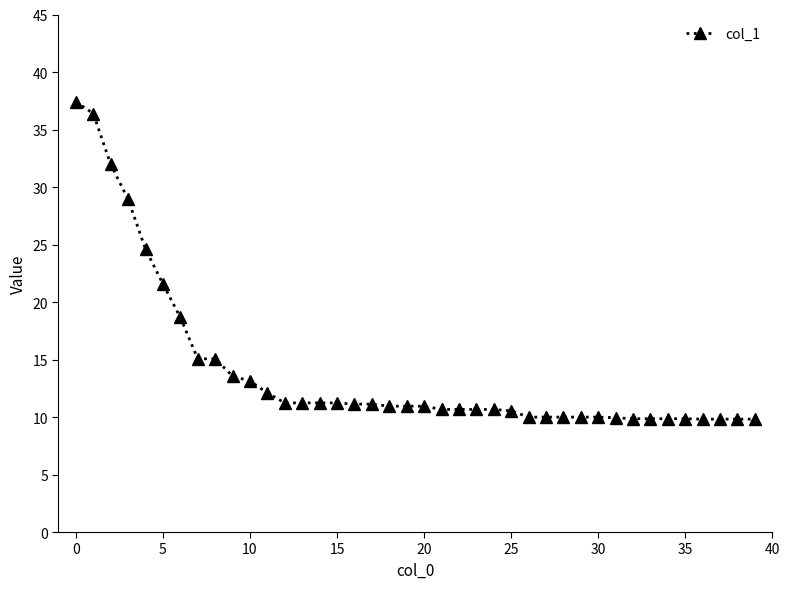

What is the average value?

14.0